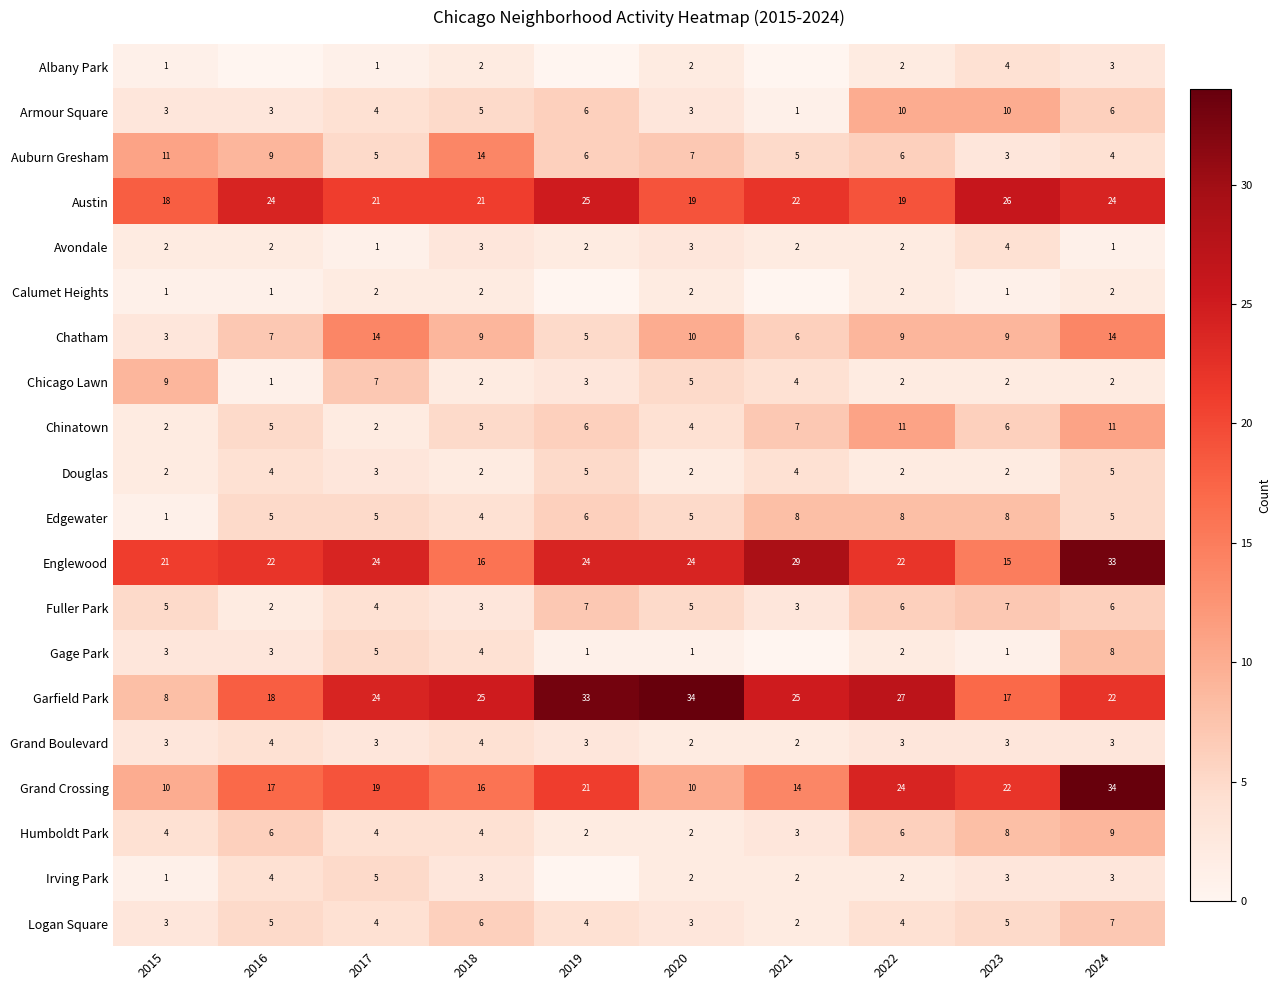

What is the difference between the highest and lowest values at 2018?

23